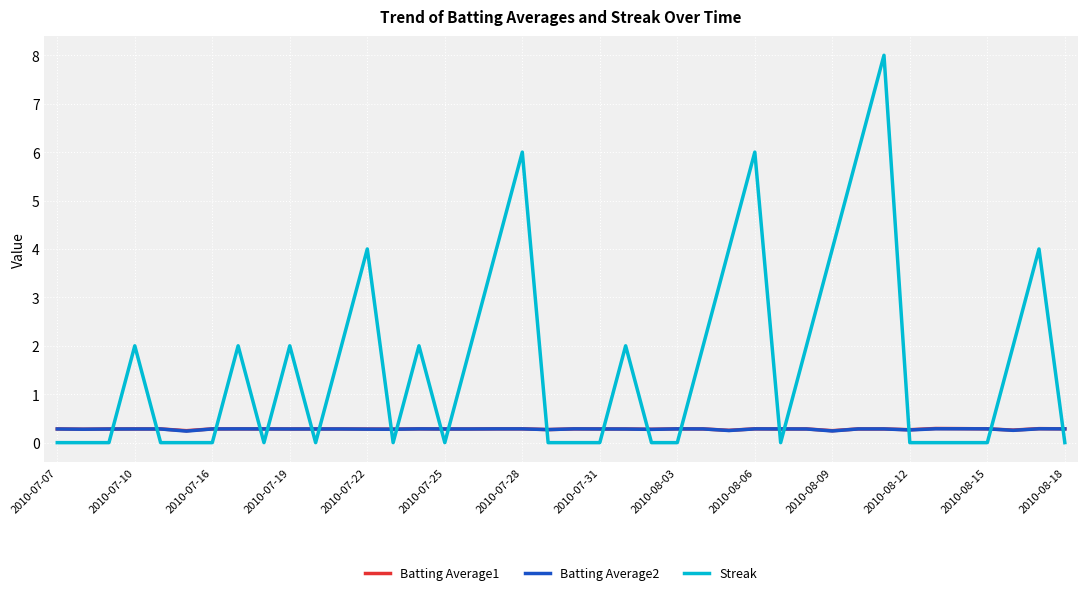

Which series has the largest range (max minus min)?

Streak